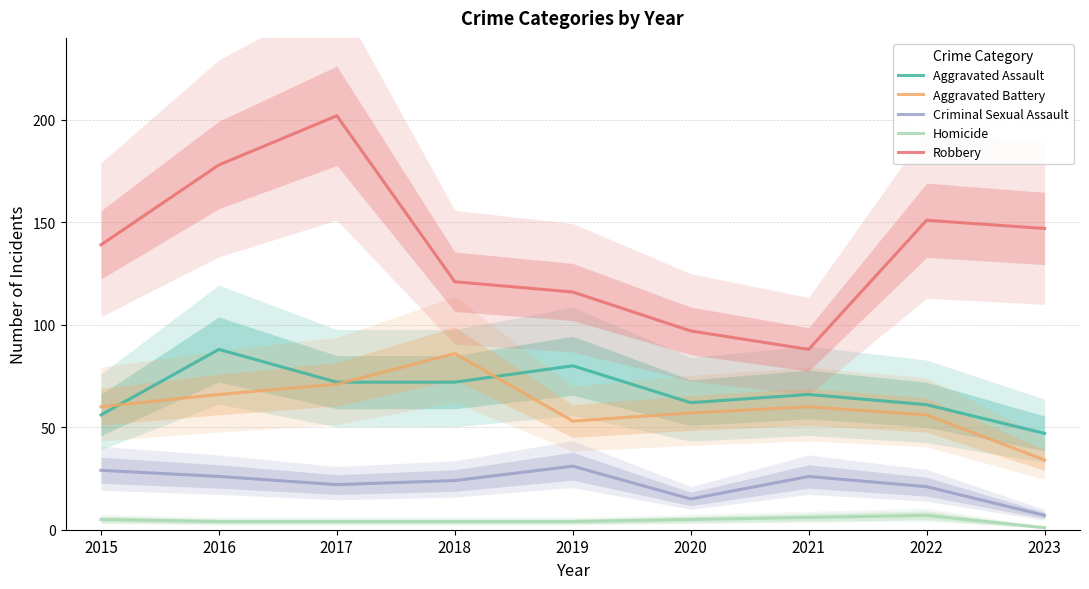

Between 2018 and 2022, which series saw the biggest shift?

Aggravated Battery